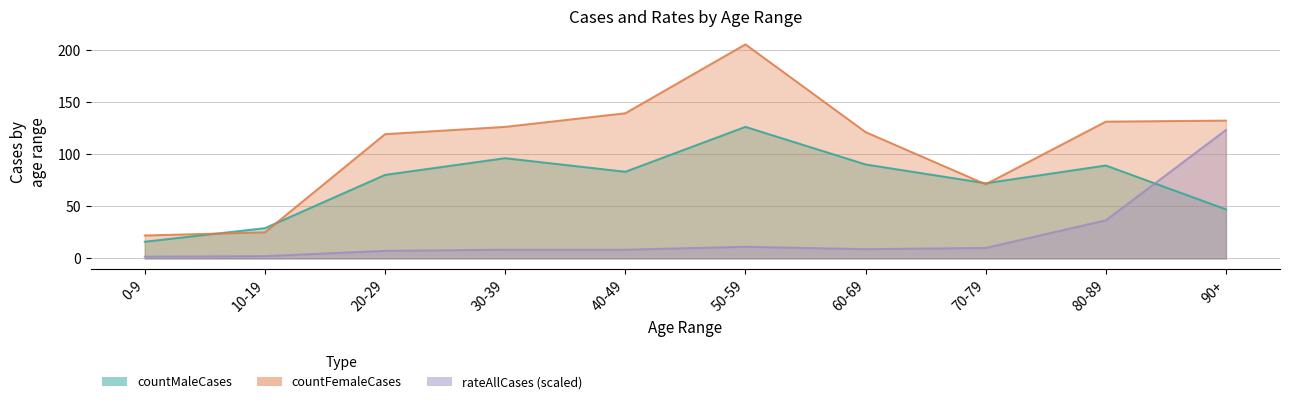

What is the label of the 5th point from the right?

50-59